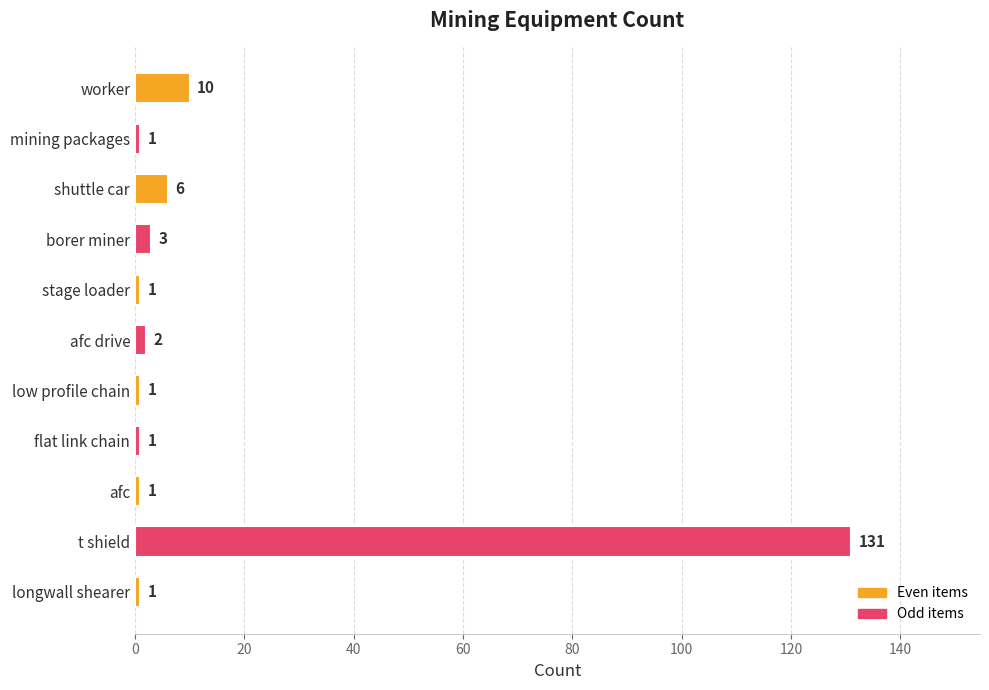

At which label is the value closest to 66?

worker